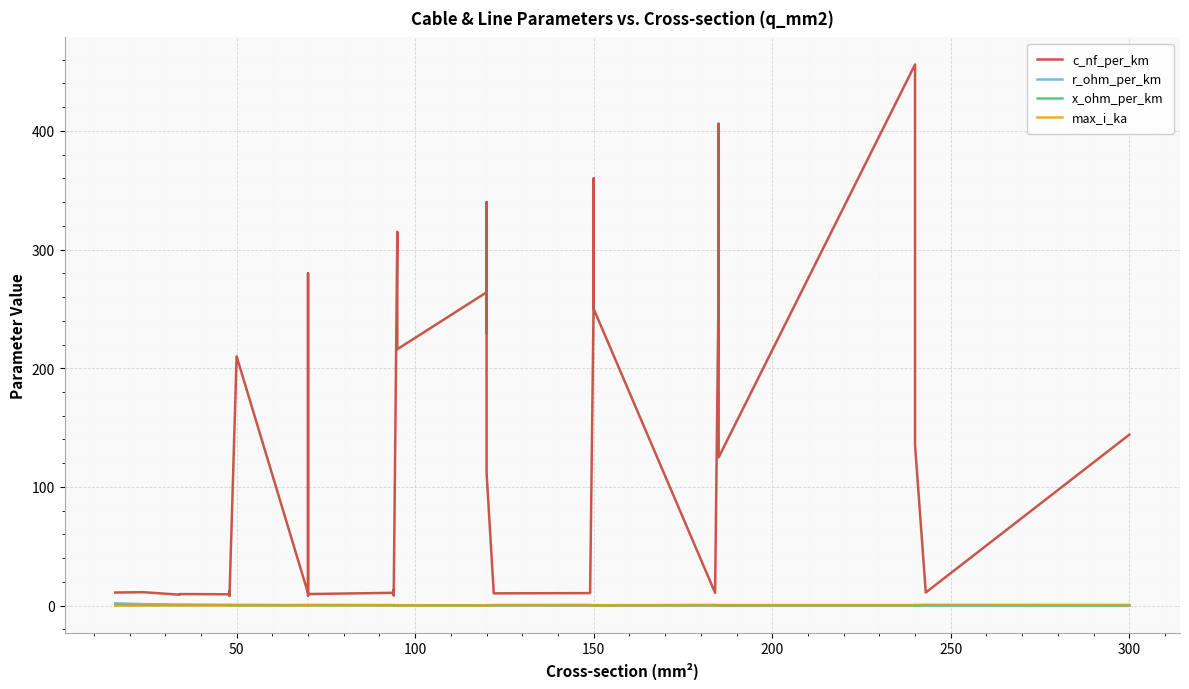

Reading right to left, extract all data points from this chart.

c_nf_per_km: 144.0	11.0	135.0	304.0	456.0	125.0	406.0	273.0	10.8	250.0	360.0	261.0	11.2	10.5	10.3	11.1	112.0	340.0	230.0	264.0	216.0	315.0	10.0	8.7	13.2	10.8	9.7	8.4	190.0	280.0	10.4	210.0	8.0	10.1	12.2	9.5	9.7	9.2	11.2	11.0
r_ohm_per_km: 0.1	0.1	0.1	0.1	0.1	0.1	0.2	0.2	0.2	0.2	0.2	0.2	0.2	0.2	0.2	0.2	0.2	0.3	0.3	0.2	0.3	0.3	0.3	0.3	0.3	0.3	0.4	0.4	0.4	0.4	0.4	0.6	0.6	0.6	0.6	0.6	0.8	0.8	1.2	1.9
x_ohm_per_km: 0.1	0.3	0.1	0.1	0.1	0.2	0.1	0.1	0.3	0.1	0.1	0.1	0.3	0.3	0.3	0.3	0.2	0.1	0.1	0.1	0.1	0.1	0.3	0.4	0.3	0.3	0.4	0.5	0.1	0.1	0.3	0.1	0.5	0.3	0.3	0.4	0.4	0.4	0.3	0.3
max_i_ka: 0.6	0.6	0.5	0.4	0.4	0.5	0.4	0.4	0.5	0.3	0.3	0.3	0.5	0.5	0.4	0.4	0.4	0.3	0.3	0.2	0.3	0.2	0.3	0.3	0.3	0.3	0.3	0.3	0.2	0.2	0.3	0.1	0.2	0.2	0.2	0.2	0.2	0.2	0.1	0.1